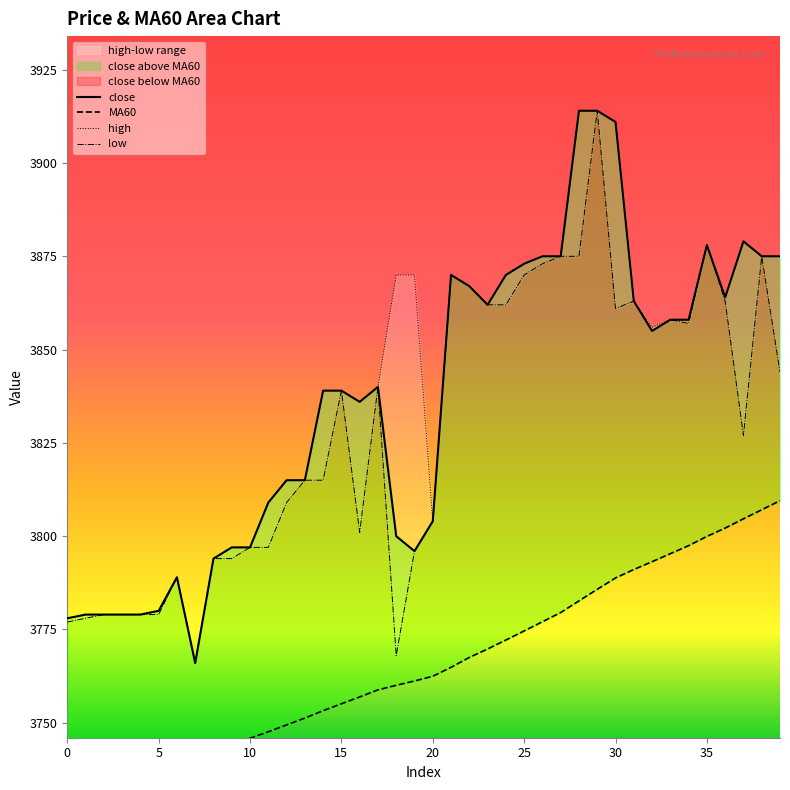

What is the value of the high point at the 37th from the left?

3864.0